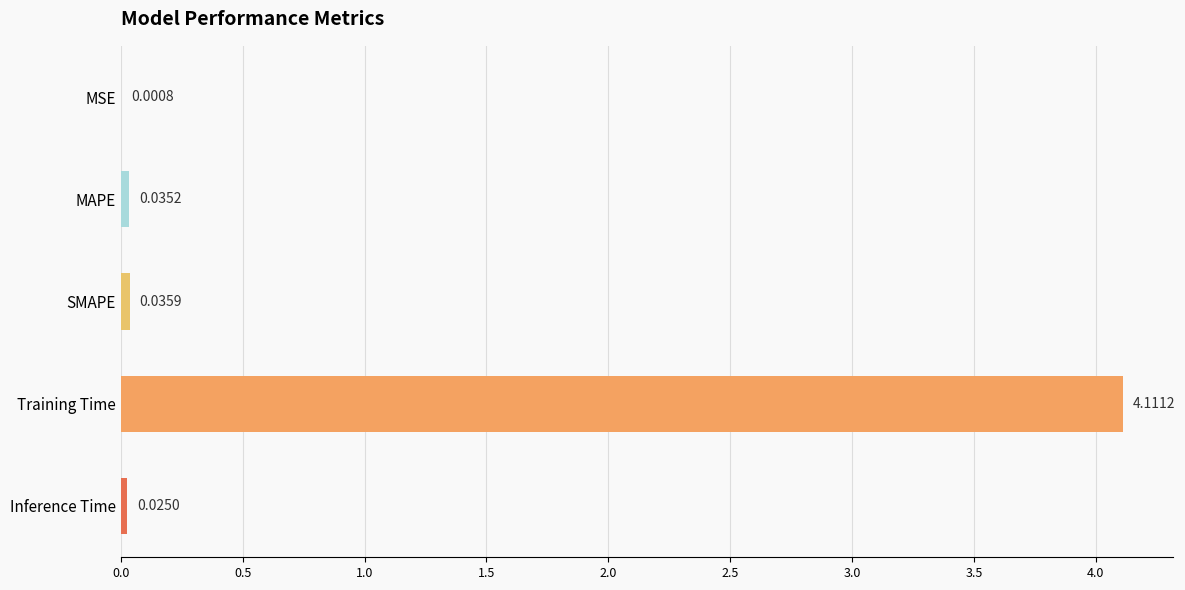

What is the sum of all values?

4.2